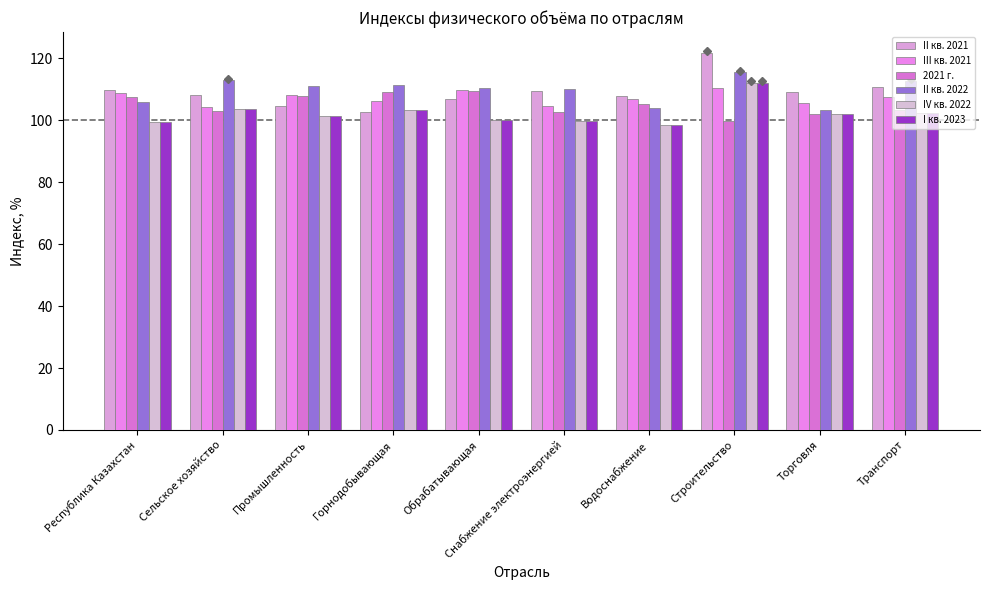

What are all the series names shown in the legend?

II кв. 2021, III кв. 2021, 2021 г., II кв. 2022, IV кв. 2022, I кв. 2023